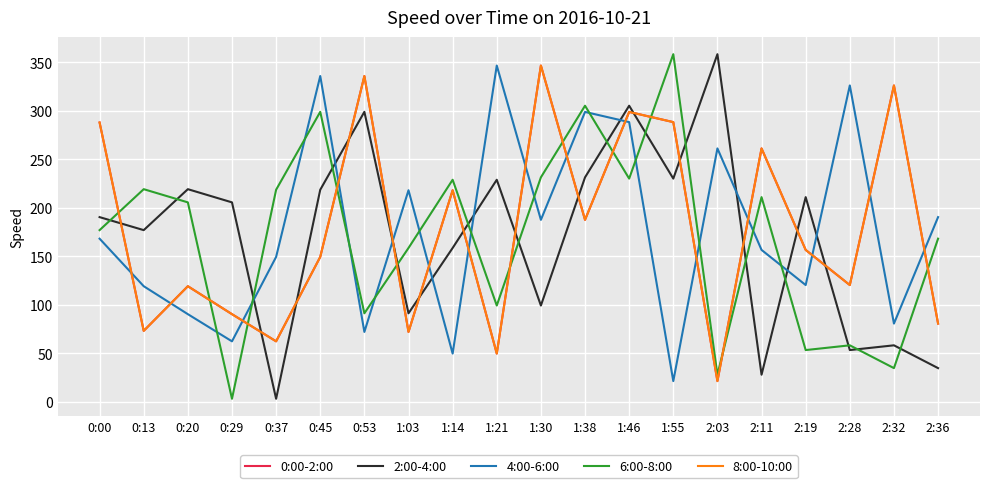

At which label is 6:00-8:00 closest to 180?

0:00